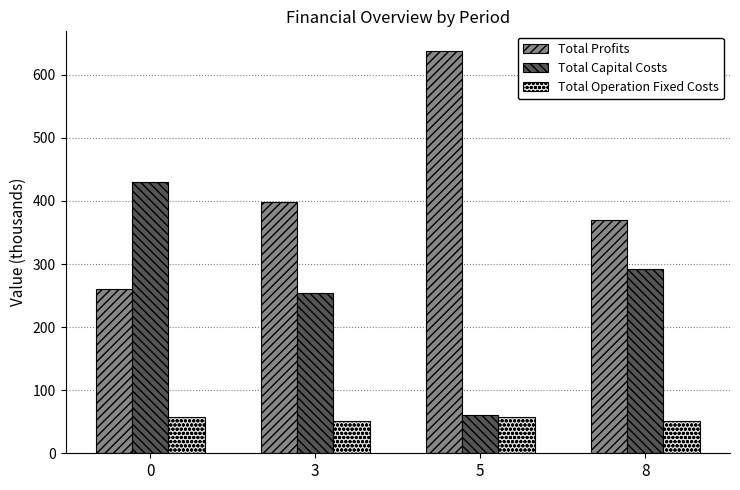

Which series has the largest total across all categories?

Total Profits